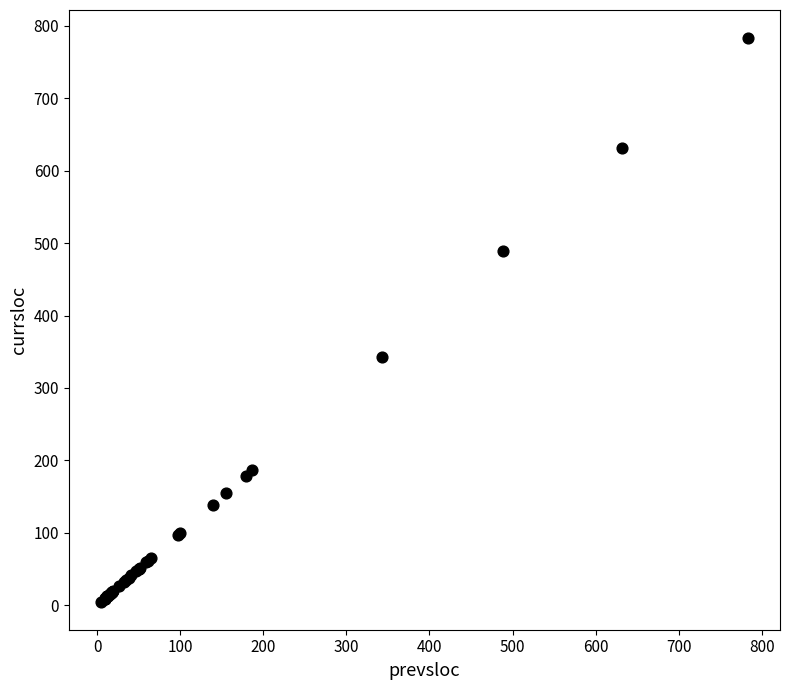

What Y value in the scatter plot is closest to 394?

343